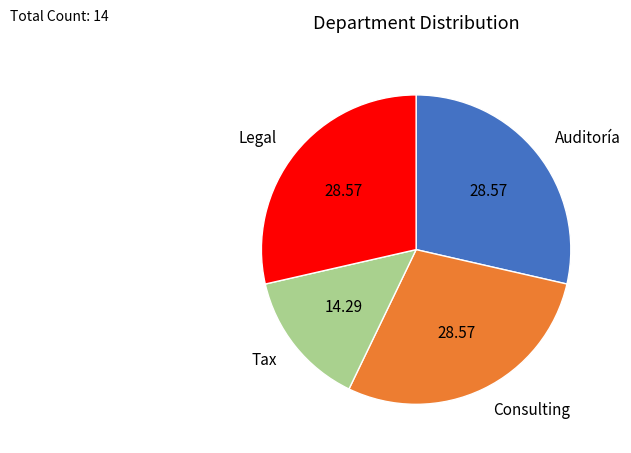

Is the sum of Tax and Auditoría greater than half?

No